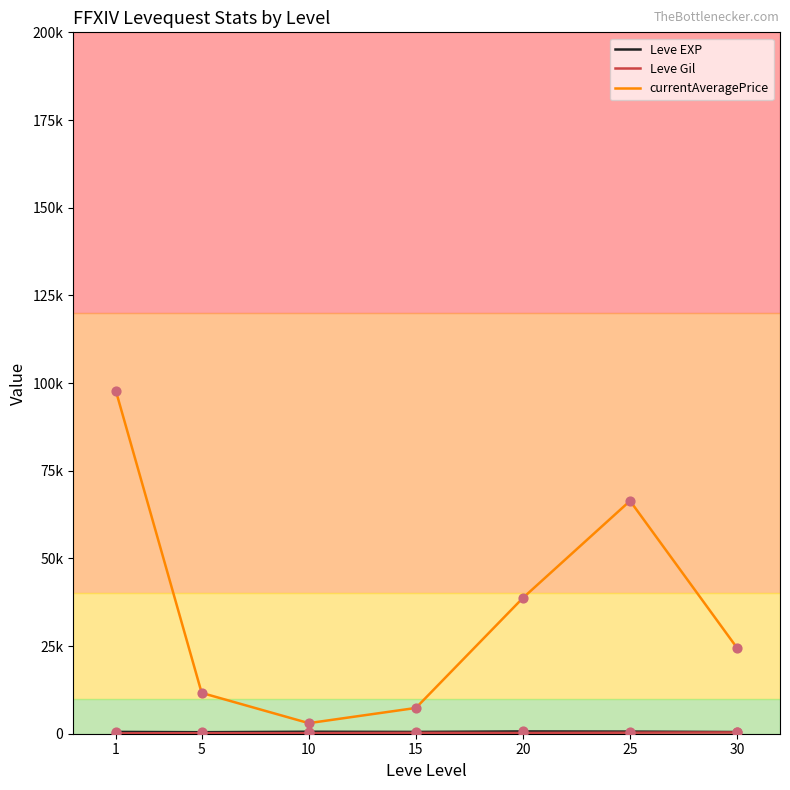

What is the total value across all series at 30?

25263.2